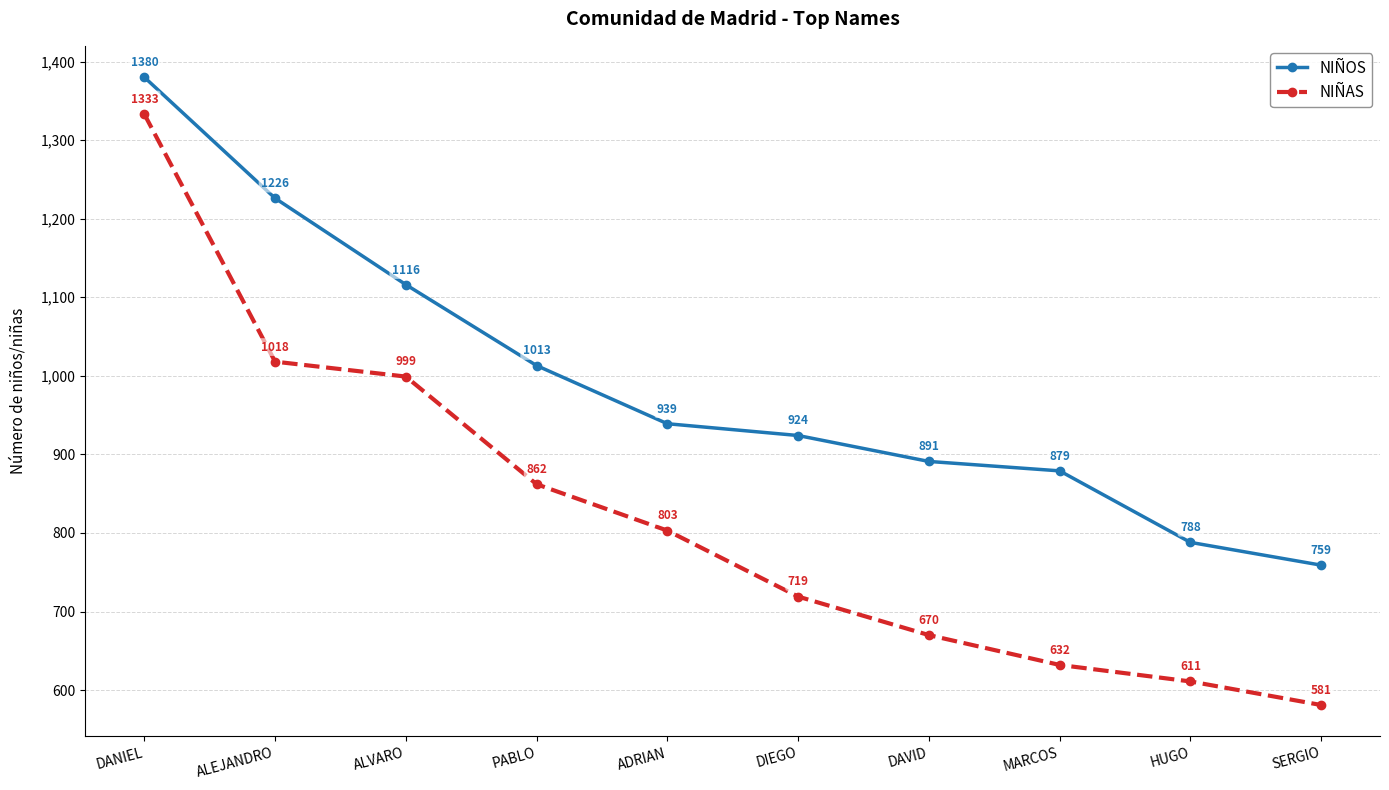

At which category does the chart reach its peak across all series?

DANIEL